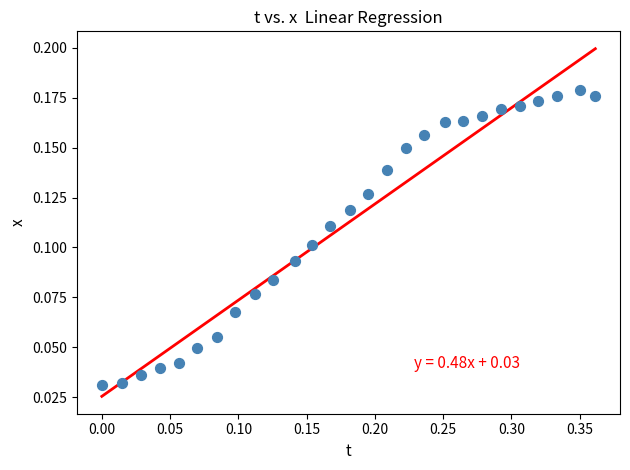

What is the range of X values (max minus min)?

0.4